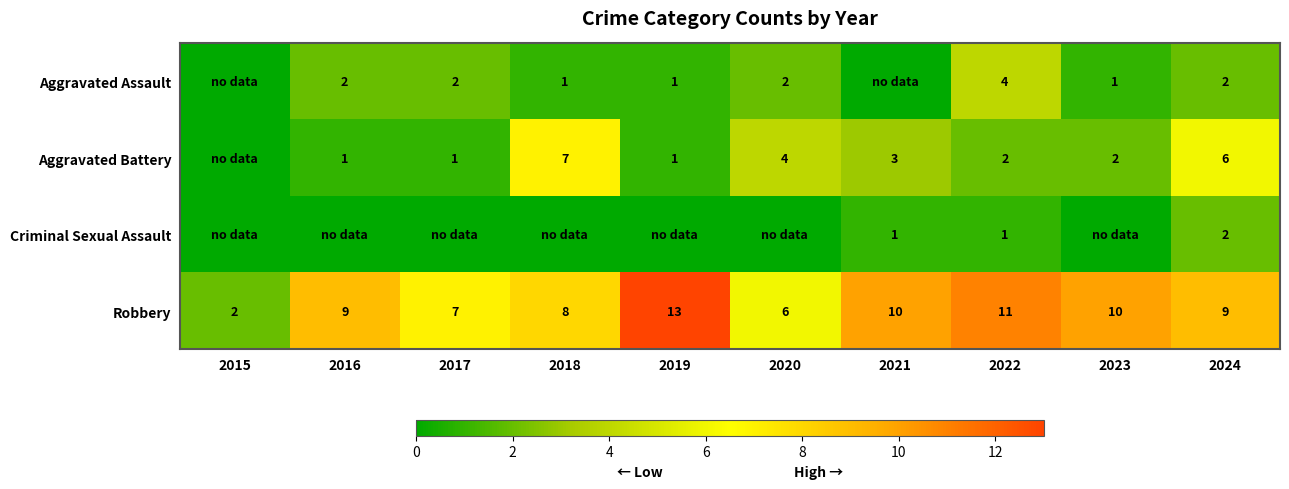

Where is Robbery nearest to the value 7?

2017